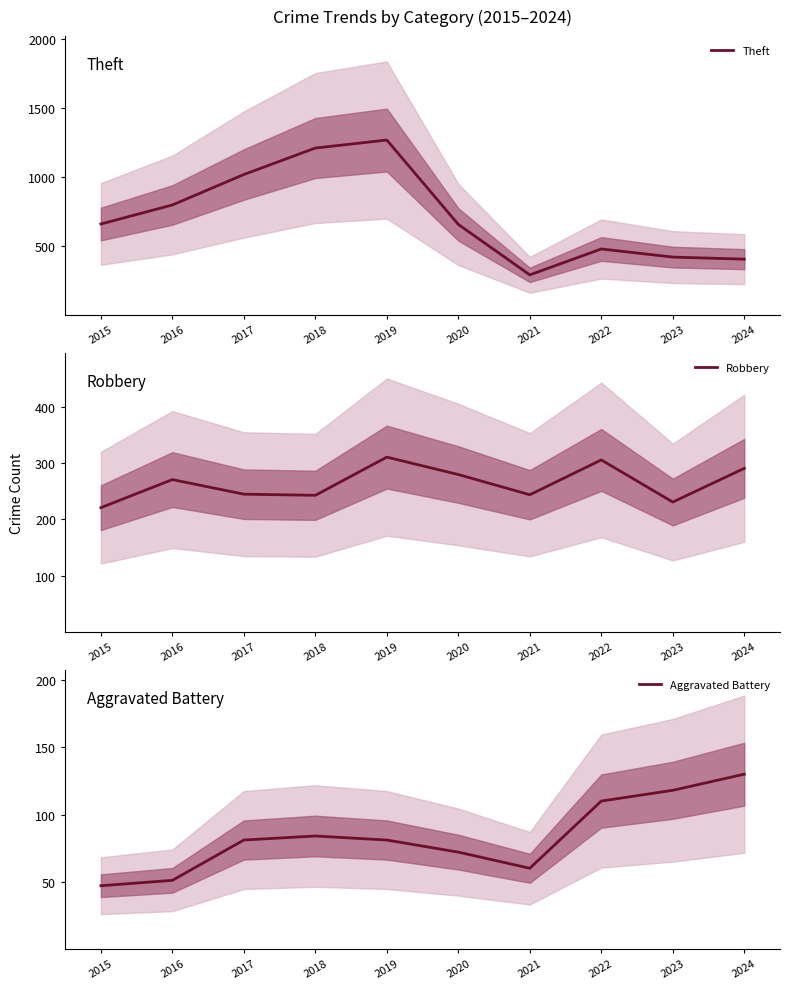

Is this an area chart (filled region under the line)?

No